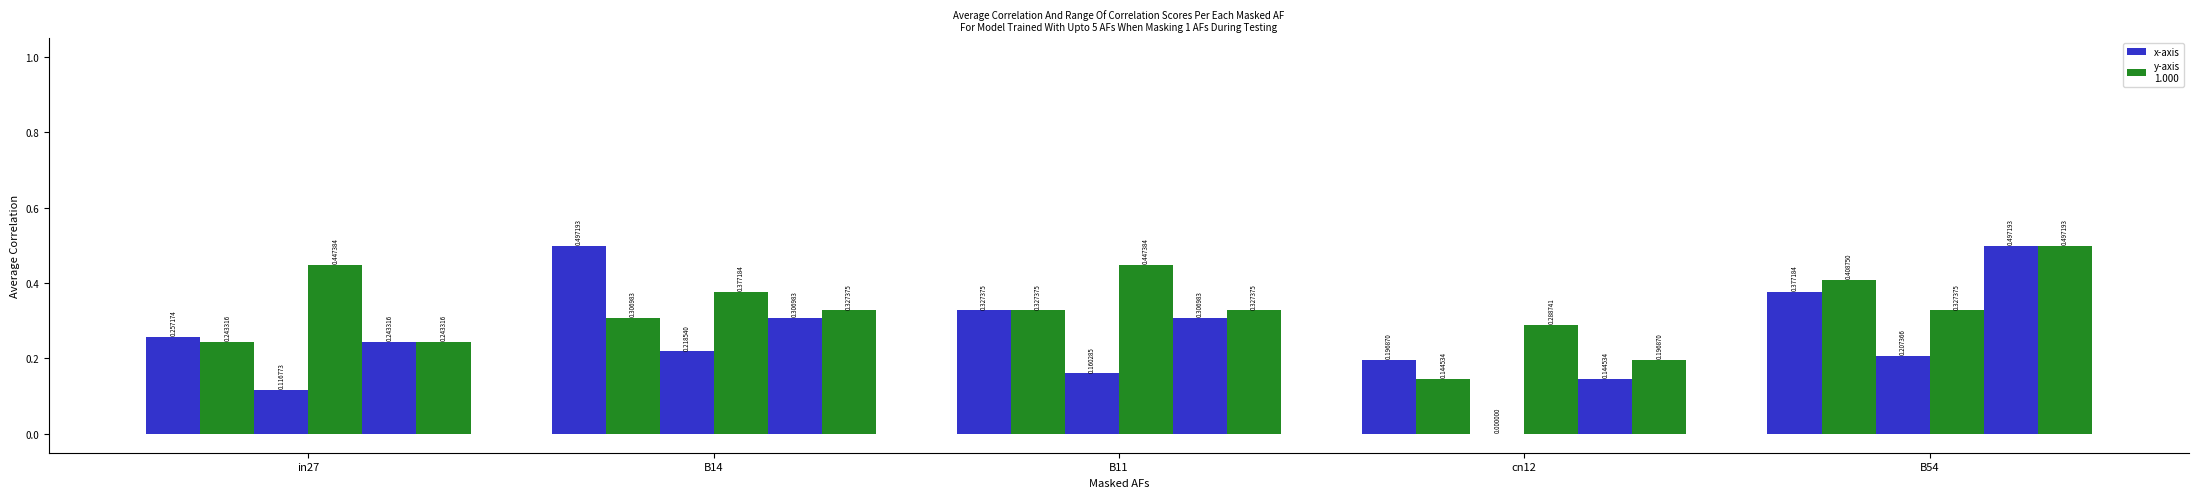

How many categories are shown in the chart?

5